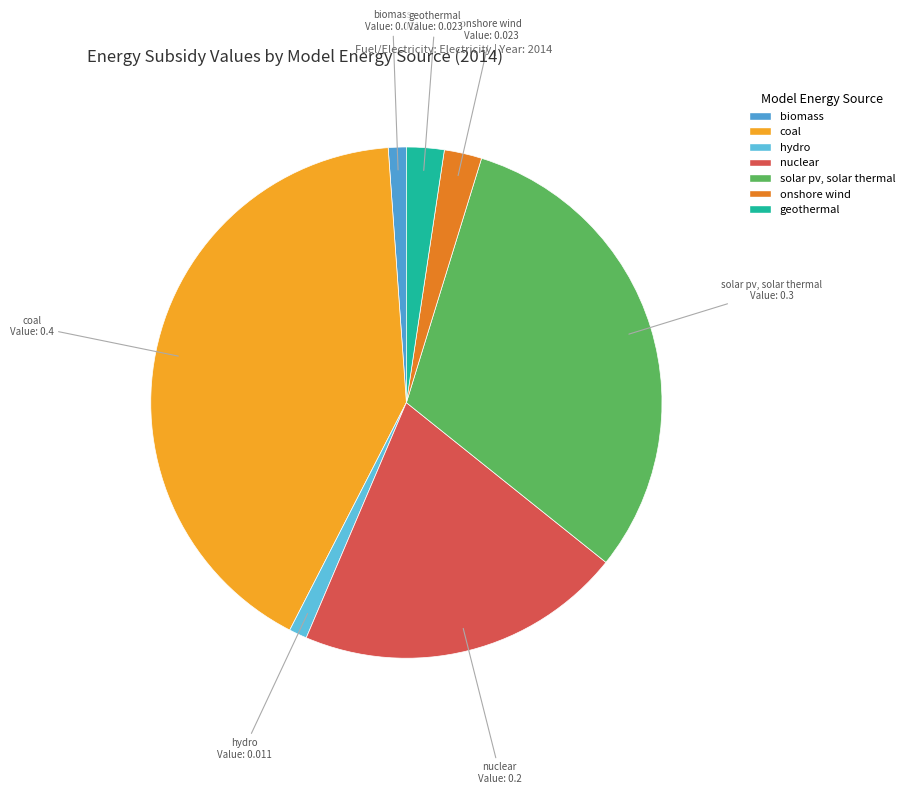

Is there any slice that represents more than half of the pie?

No